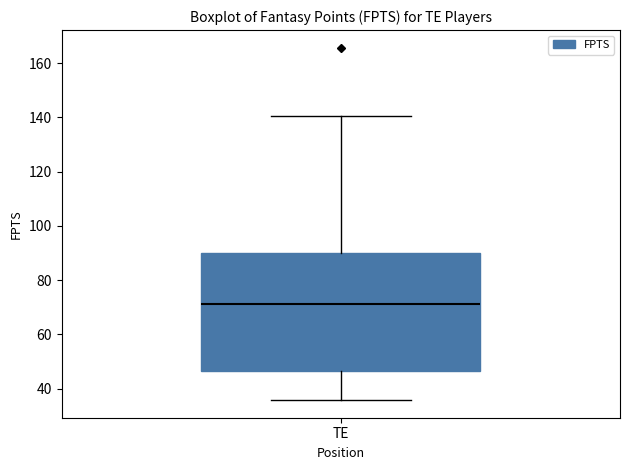

Where is the lower edge of the box for TE on the y-axis? The values are not printed on the chart, so give them approximately, as read against the axis.

46